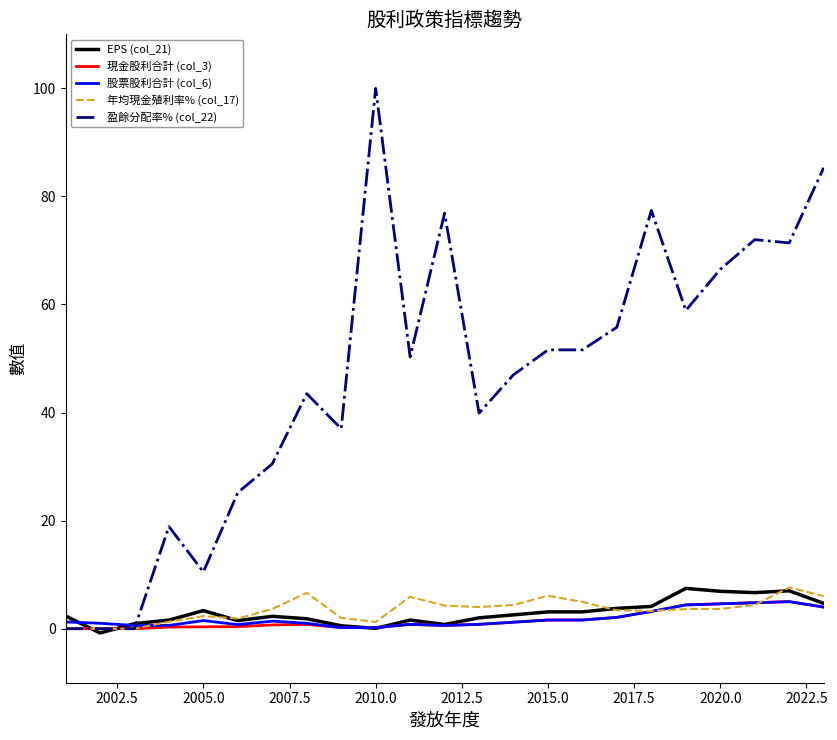

Which series has the largest total across all categories?

盈餘分配率% (col_22)